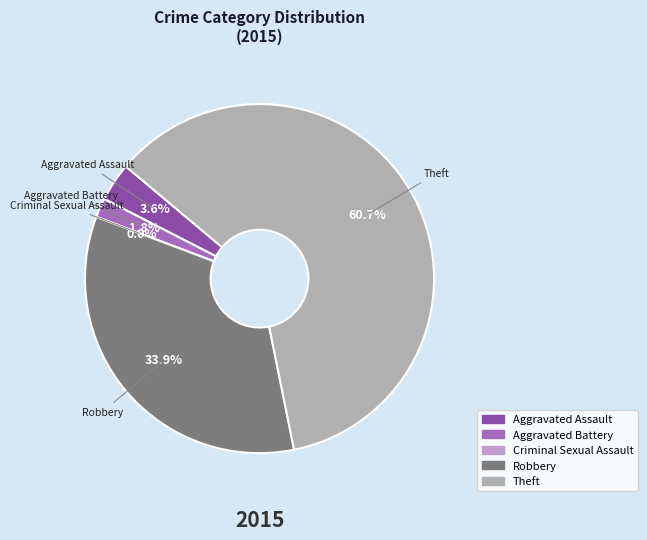

To the nearest percent, what percentage of the pie is Robbery?

34%